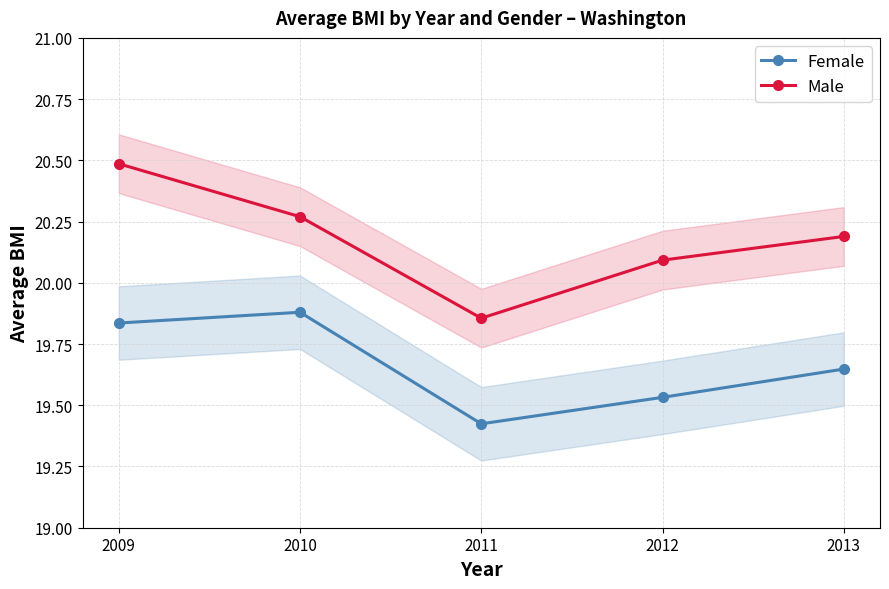

Between 2009 and 2011, which series saw the biggest shift?

Male